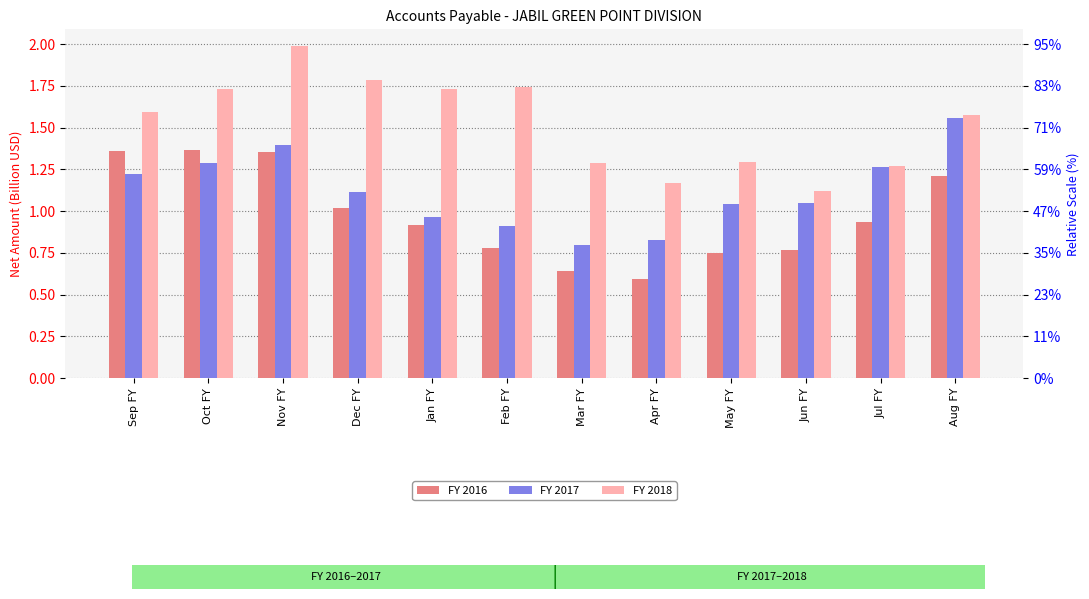

What is the difference between the highest and lowest values at Mar FY?

0.6